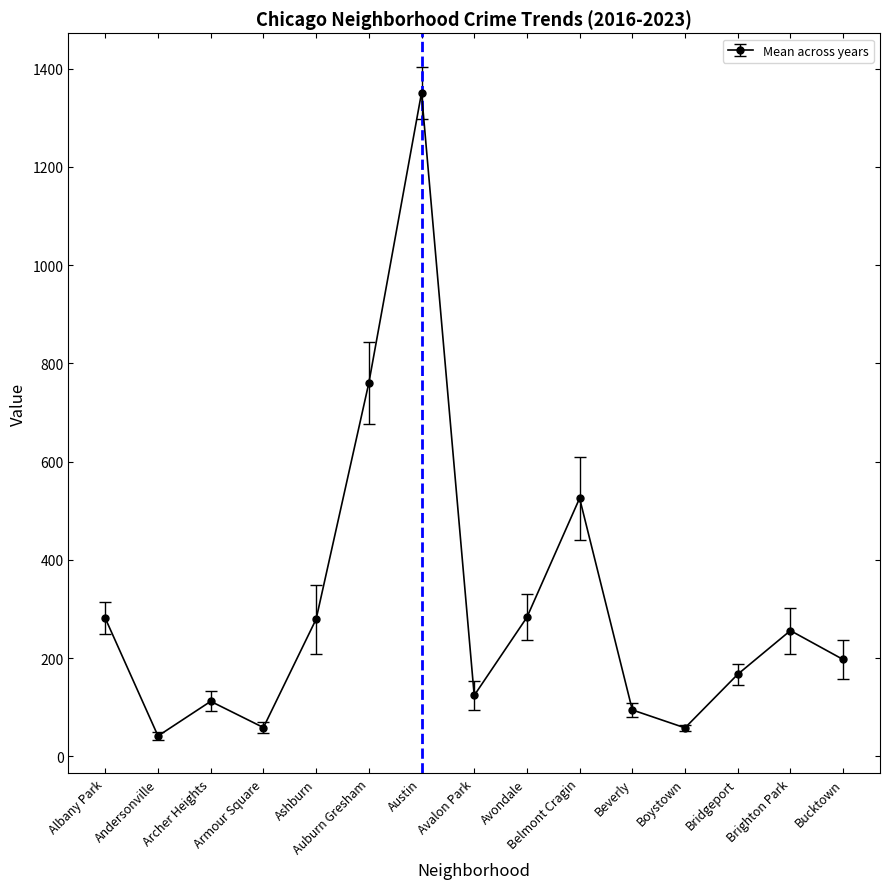

What is the label of the 6th point from the right?

Belmont Cragin